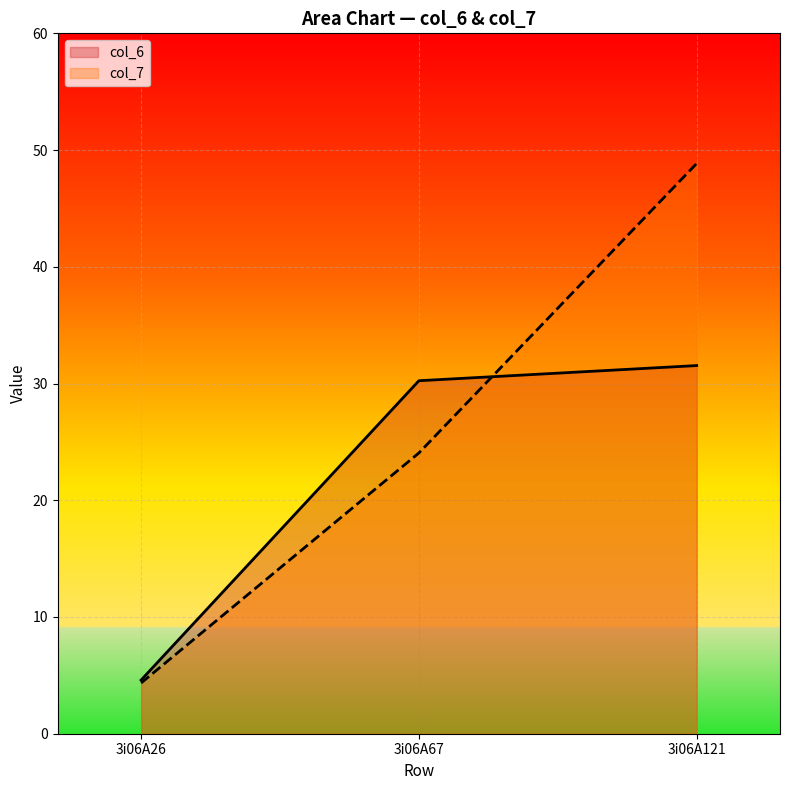

Rank the series at 3i06A121 from highest to lowest value.

col_7, col_6